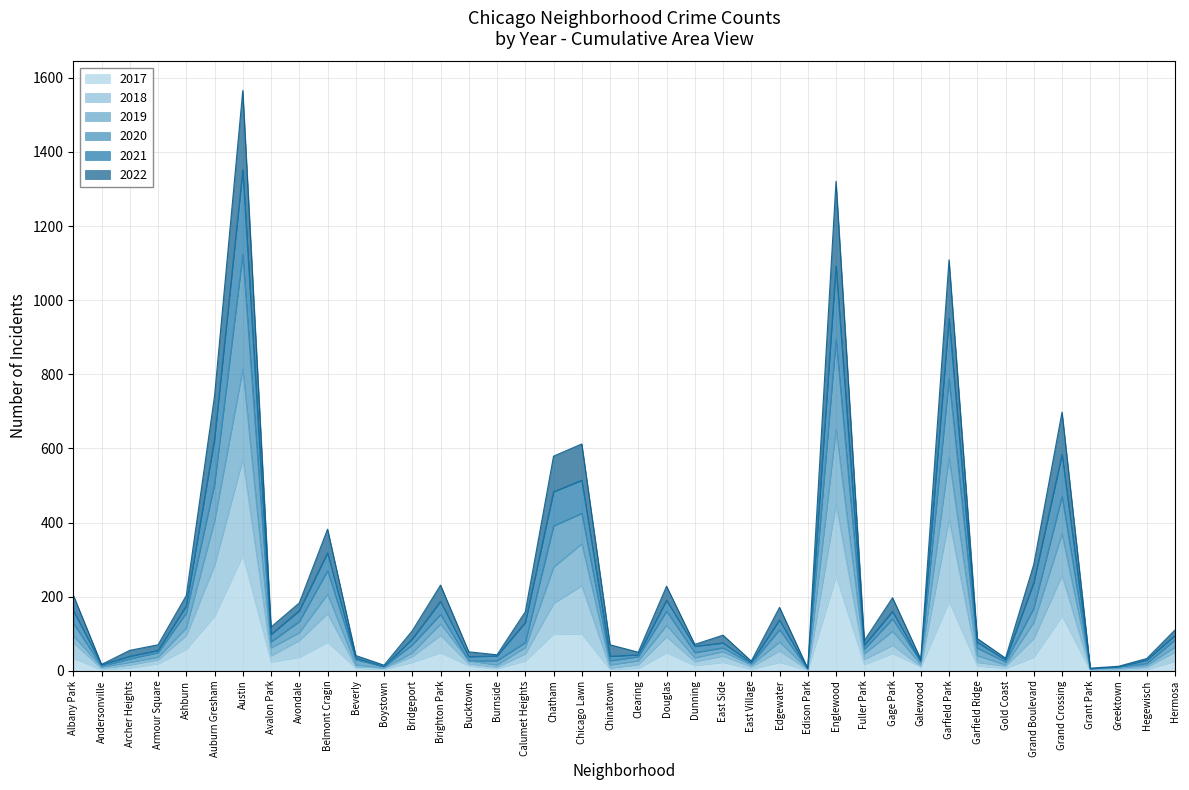

At which category is the sum across all series the highest?

Austin